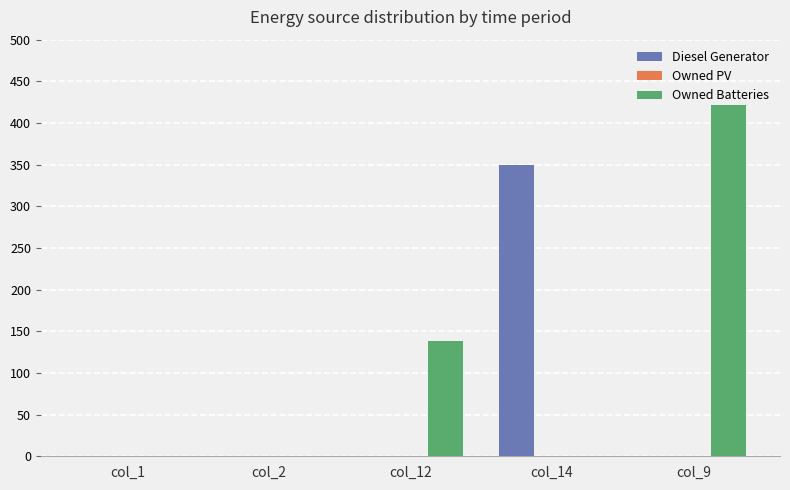

What is the maximum value for Diesel Generator?

350